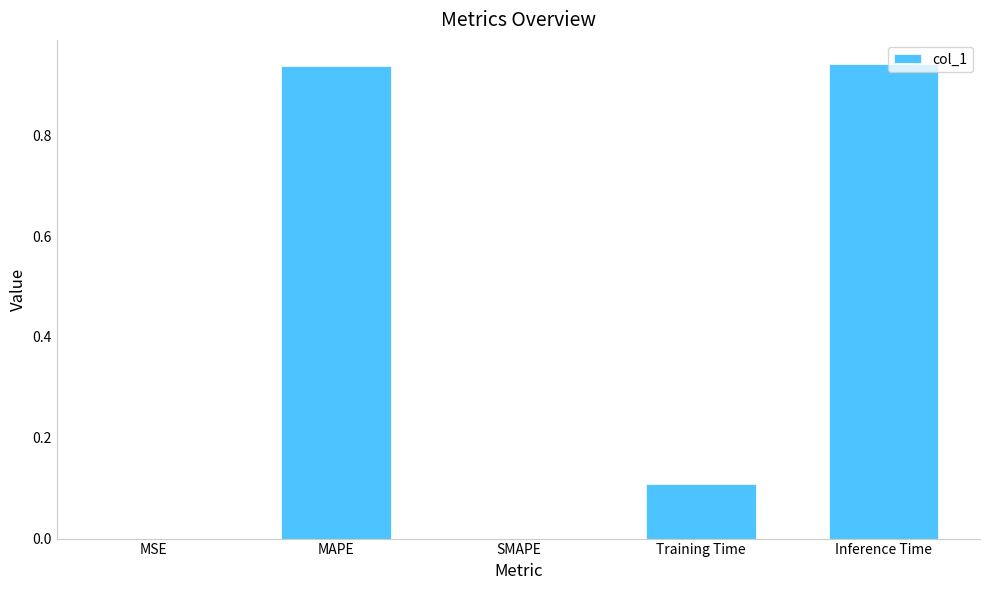

What is the sum of the values at Training Time and MAPE?

1.0